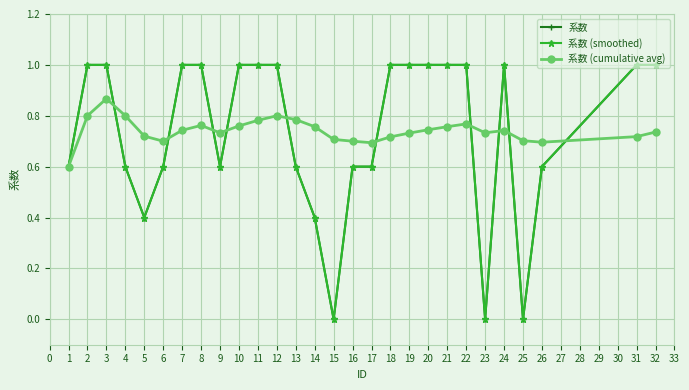

Does the chart have visible grid lines?

Yes